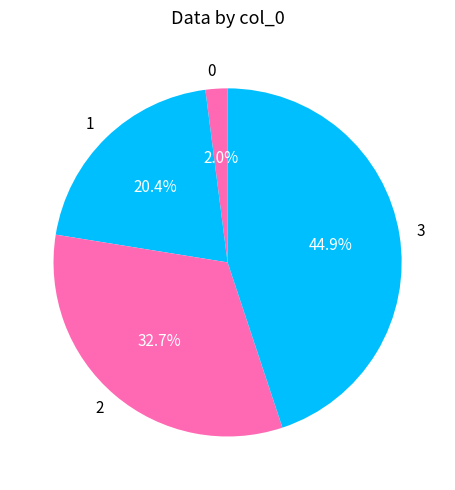

To the nearest percent, what is the difference between the 3 and 2 slice percentages?

12%